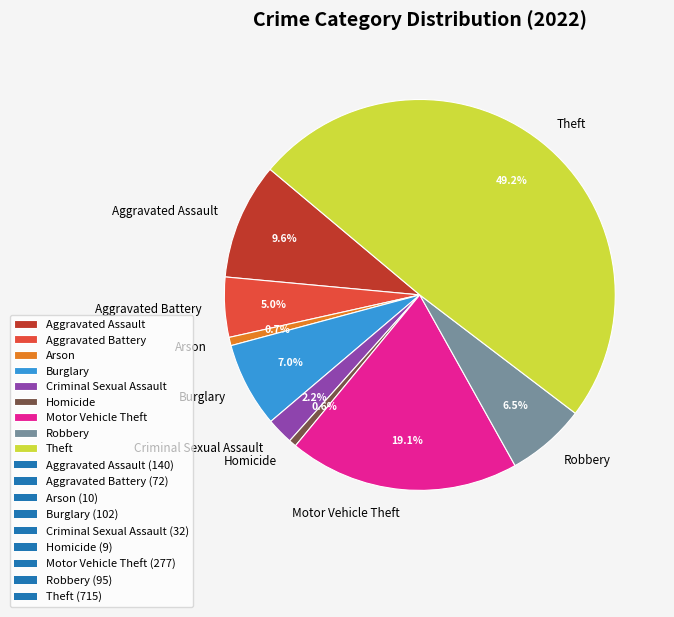

What percentage is the Burglary slice, to the nearest percent?

7%